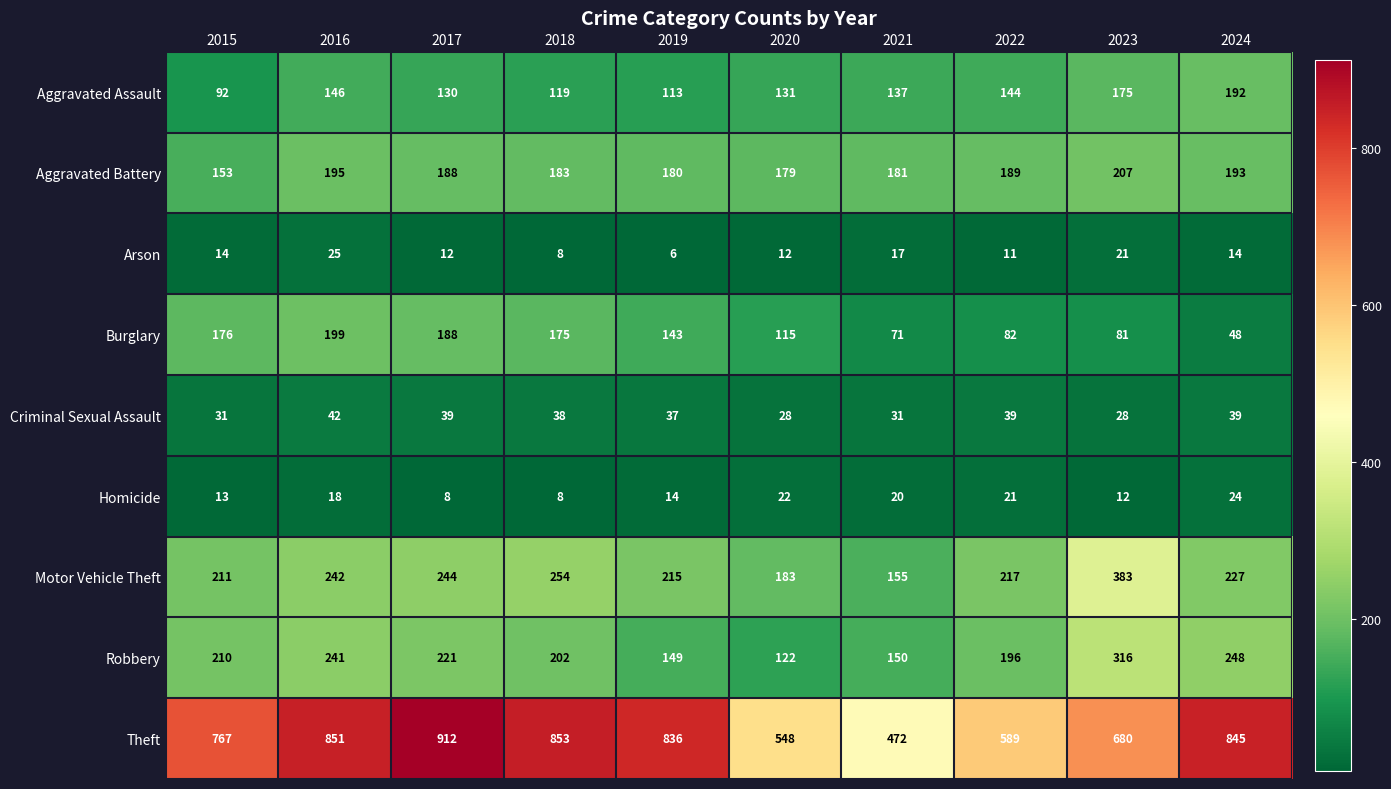

At which category is the sum across all series the highest?

2016